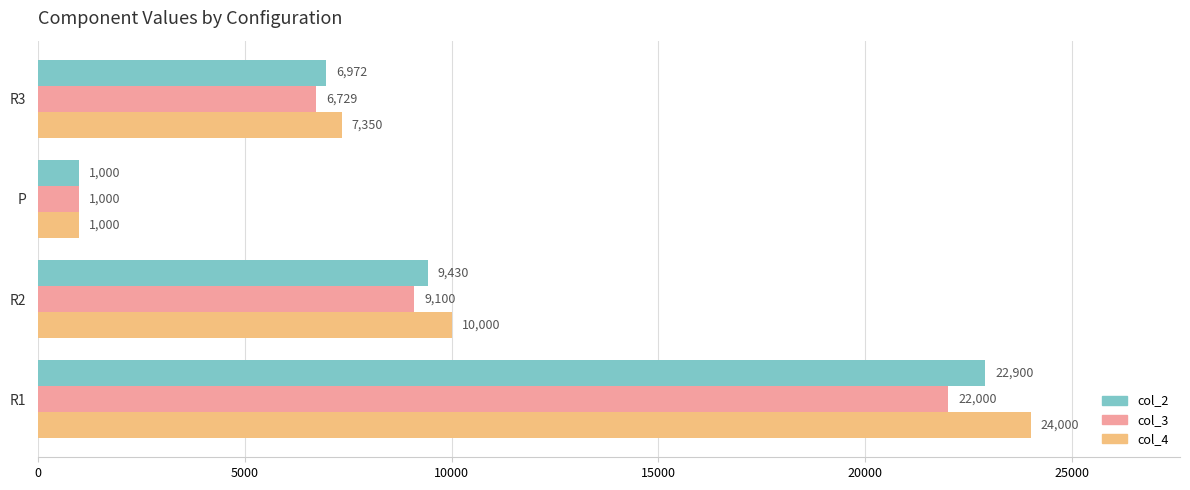

Is it true that col_3 equals 1000.0 at P?

True